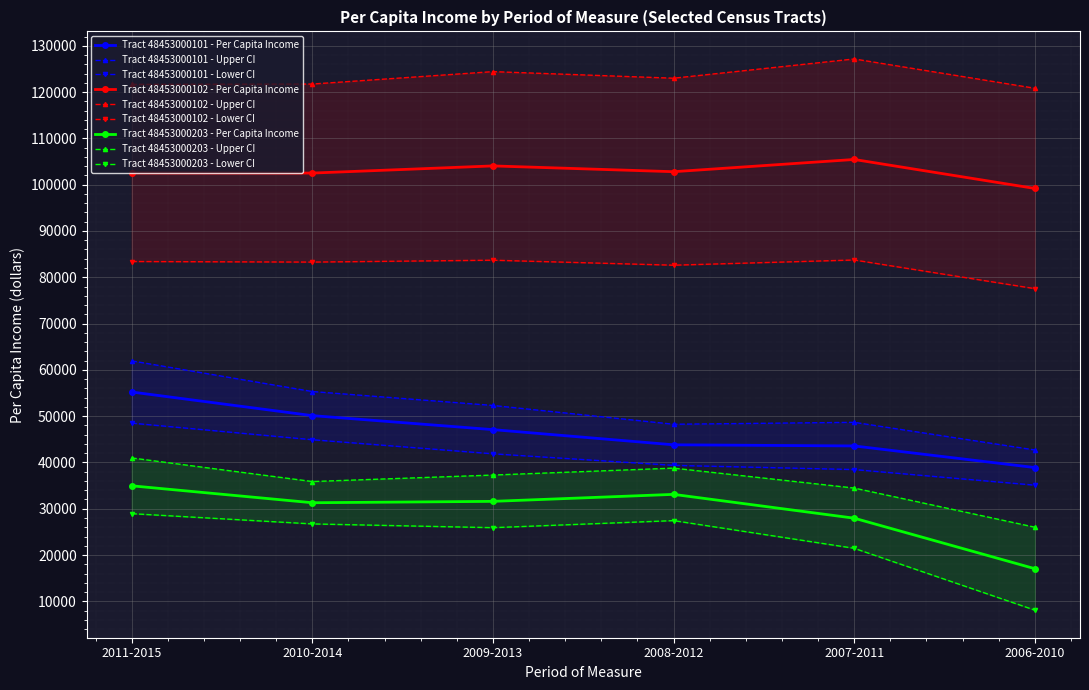

What is the spread (max minus min) of values at 2010-2014?

10410